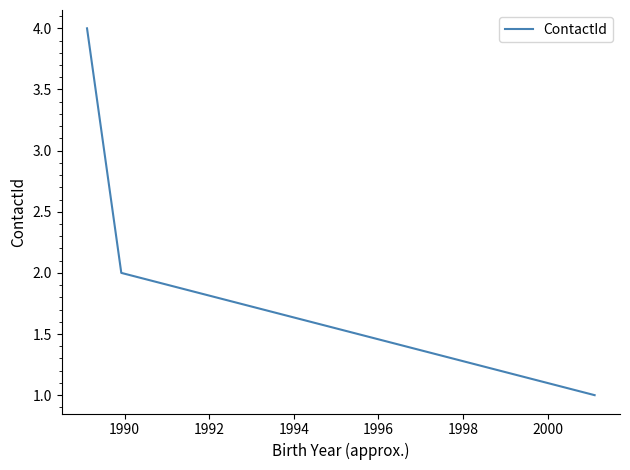

What is the smallest value displayed?

1